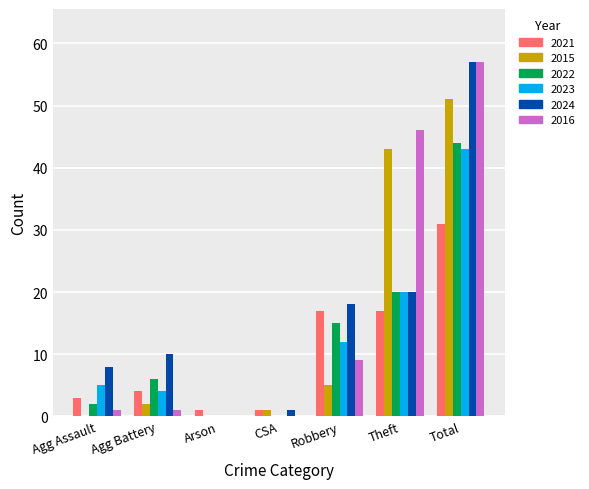

What is the maximum value for 2016?

57